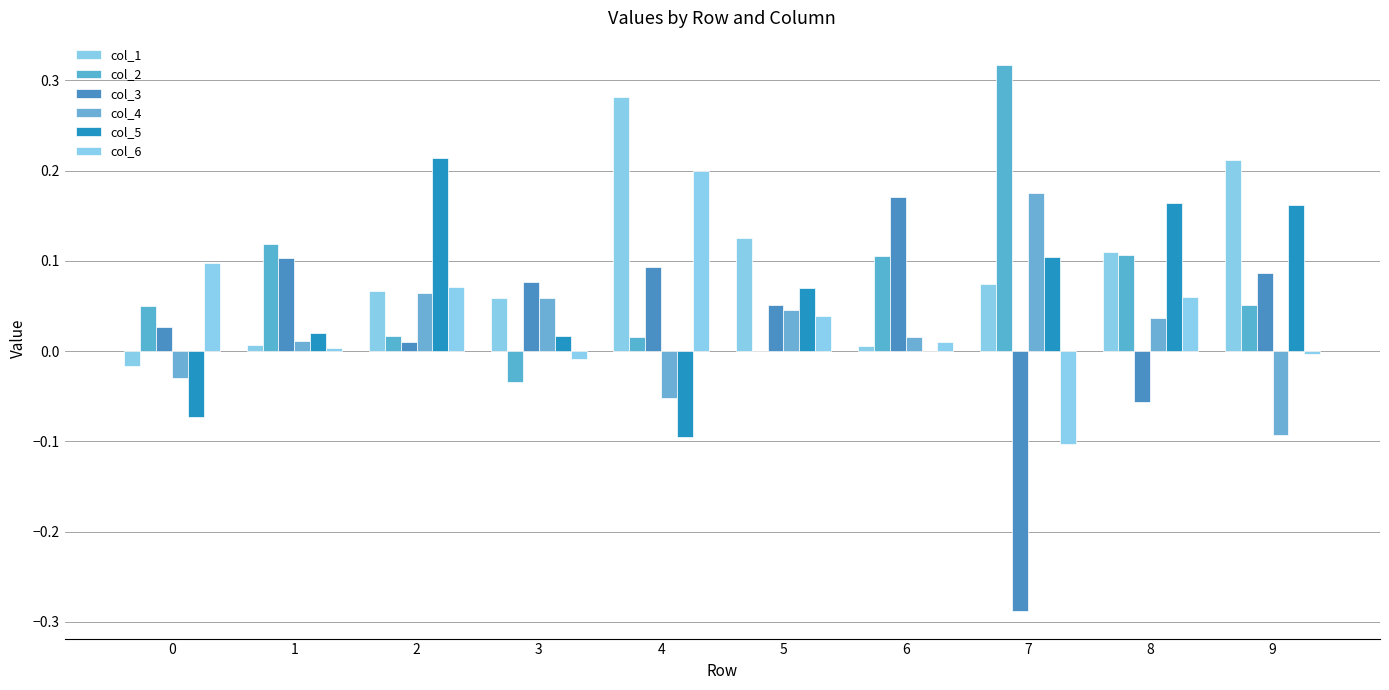

Is the value of col_2 at 1 greater than the value of col_4 at 8?

Yes